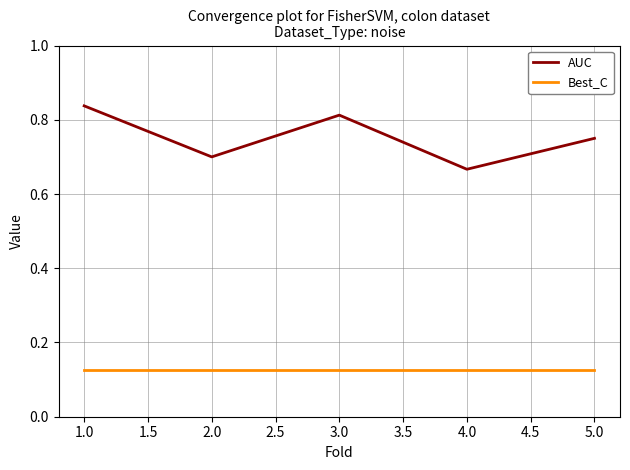

What position from the right is 2.0?

4